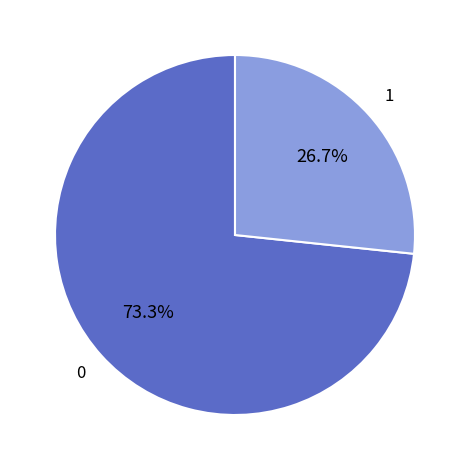

Is there any slice that represents more than half of the pie?

Yes